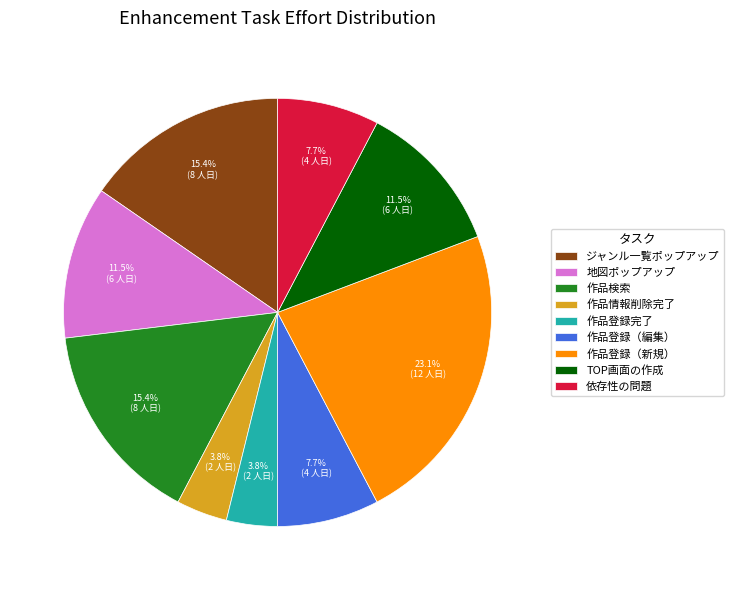

How many segments does this pie chart have?

9